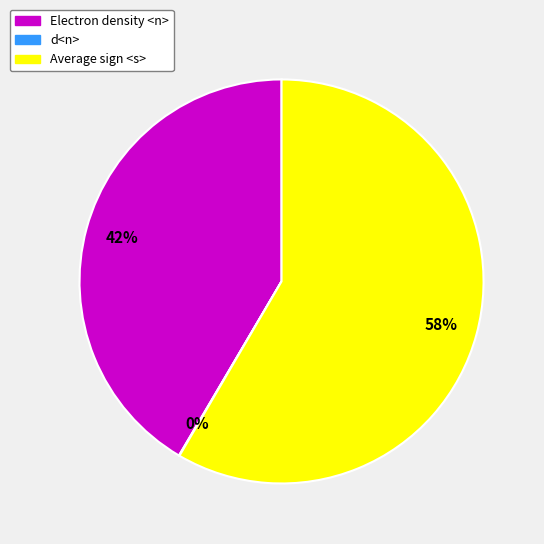

Which slice is the largest?

Average sign <s>